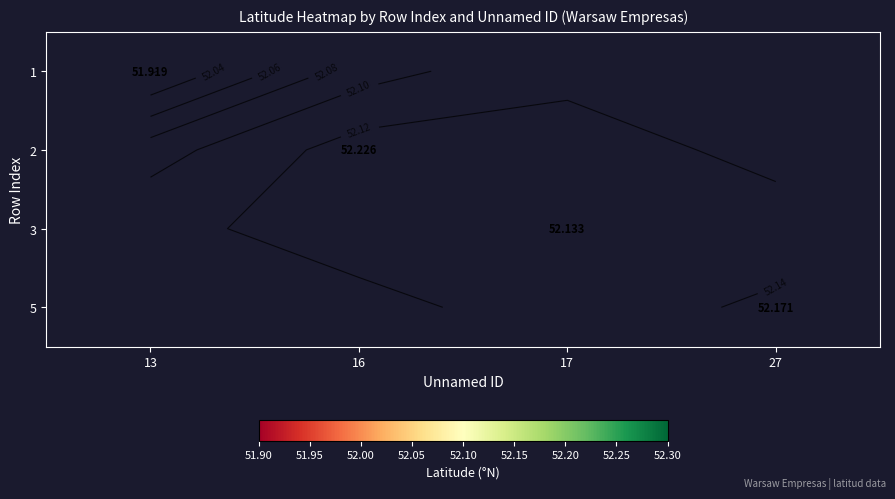

Which category has the lowest value across all series?

13